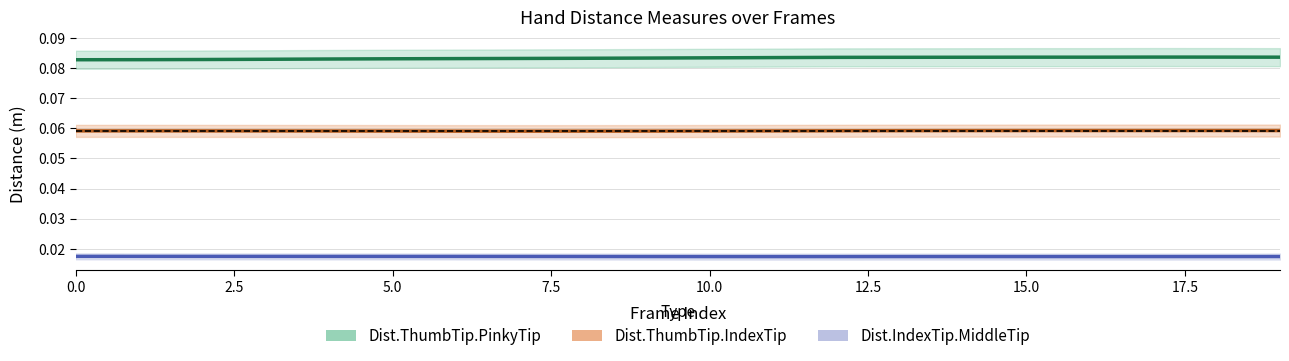

What is the maximum value shown in the chart?

0.1